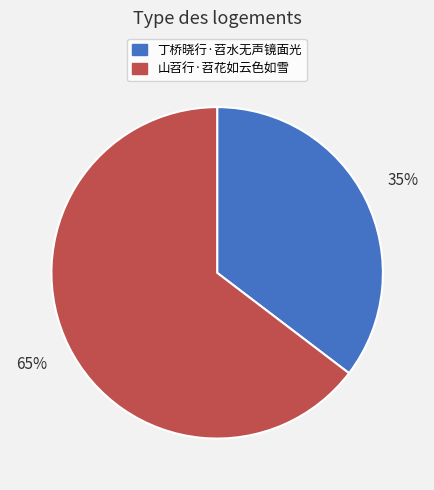

To the nearest percent, what percentage of the pie is 山苕行·苕花如云色如雪?

65%